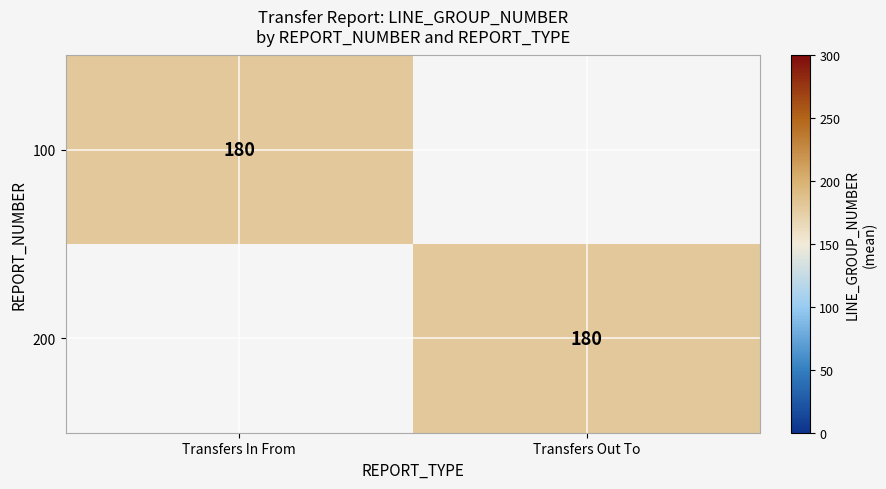

Between 2 and 0, which is larger?

2